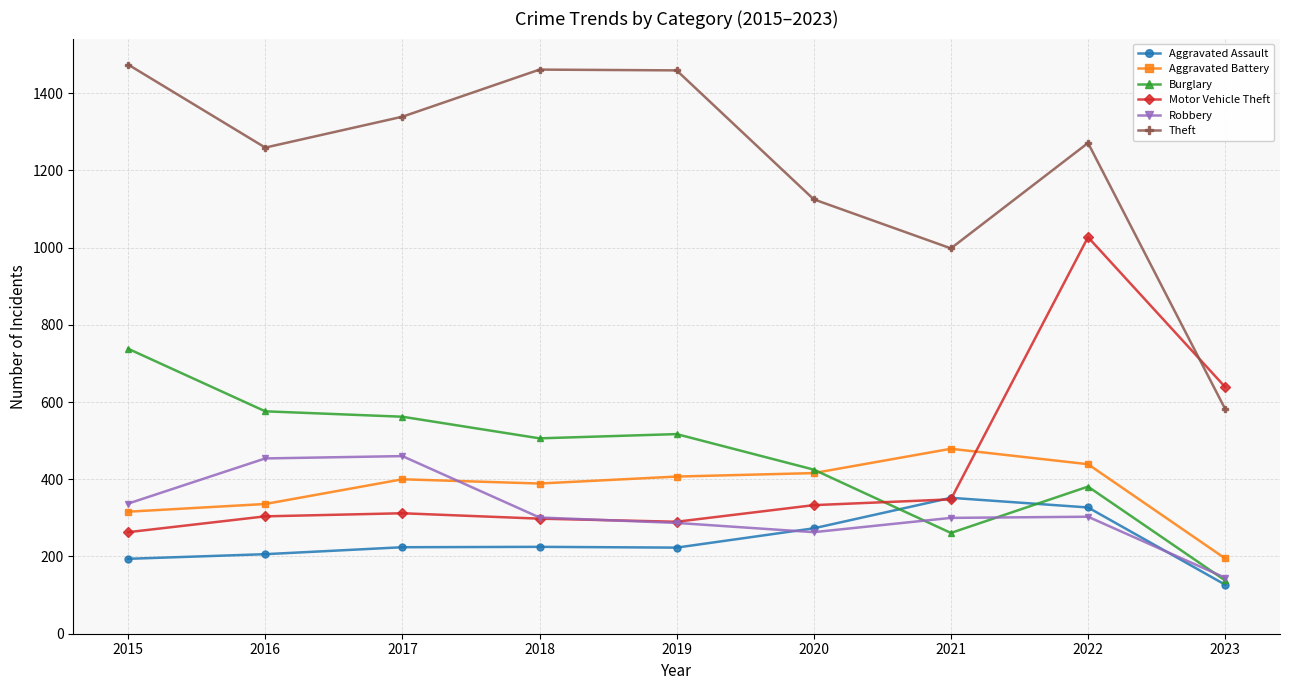

At which label does Aggravated Battery reach its peak?

2021